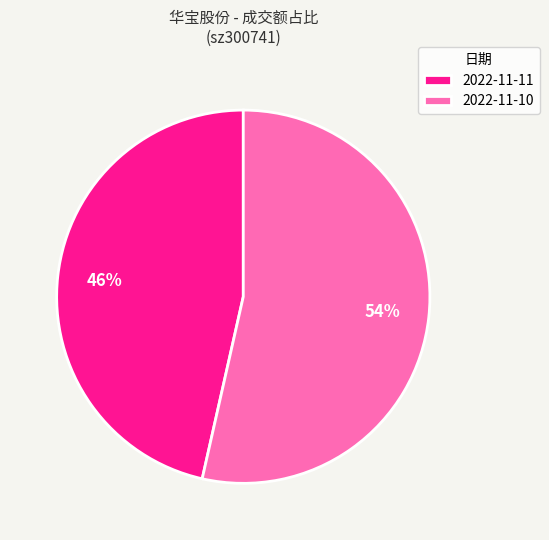

Which category has the smallest portion of the pie?

2022-11-11